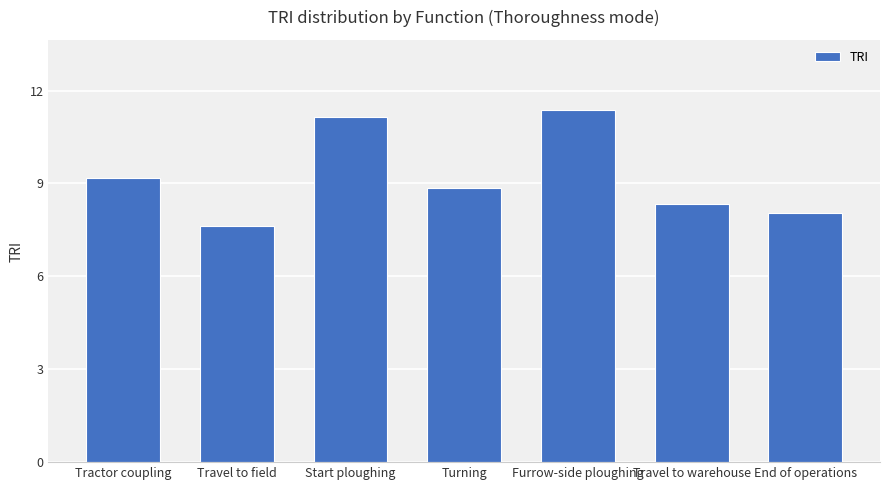

Which category has the lowest value across all series?

Travel to field